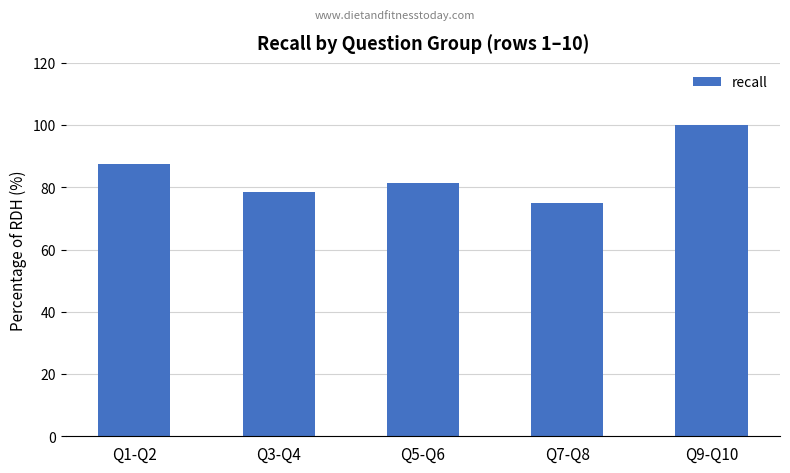

What is the sum of the values at Q1-Q2 and Q3-Q4?

166.1